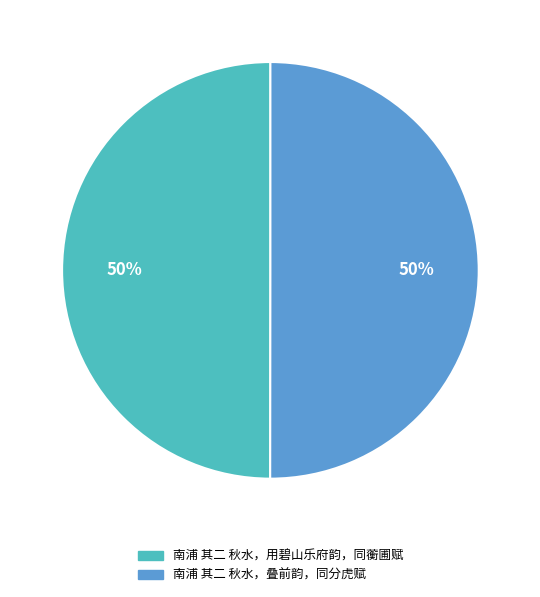

To the nearest percent, what portion does 南浦 其二 秋水，用碧山乐府韵，同蘅圃赋 represent?

50%